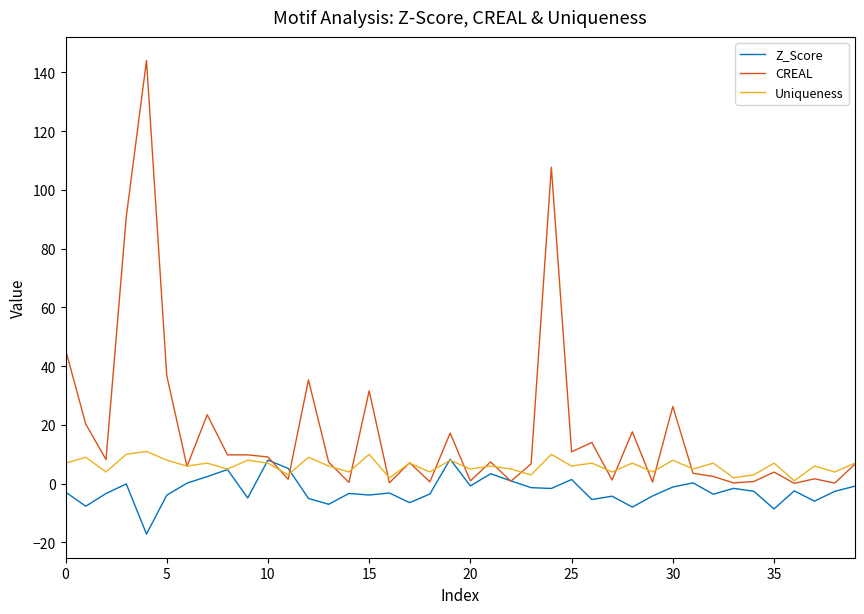

True or false: Uniqueness has more than 1 points higher than both neighbors.

True